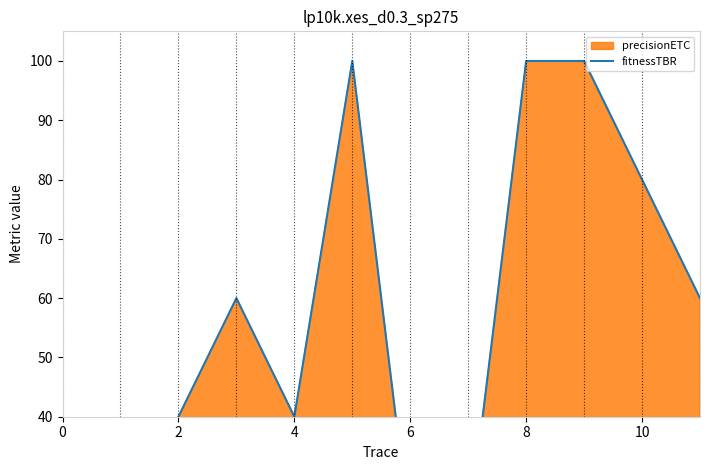

The chart shows a value of 31 at 8. True or false?

False